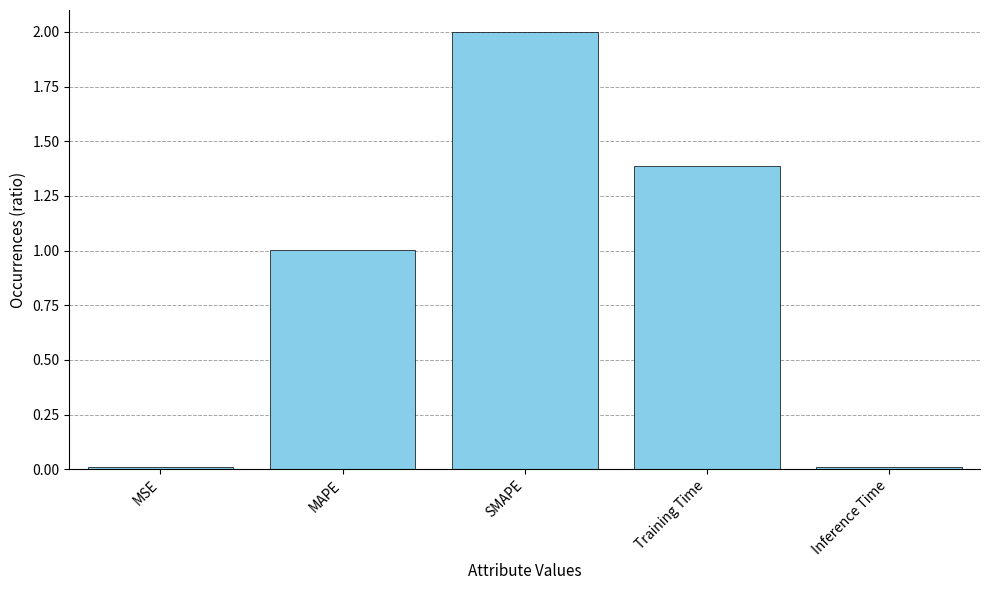

True or false: the data shows 2.0 at SMAPE.

True